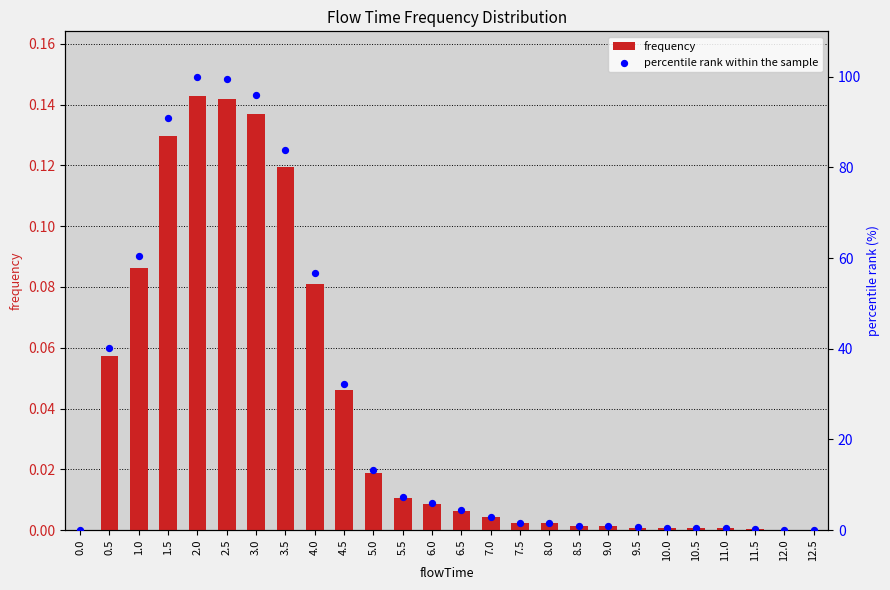

Which series has the largest total across all categories?

percentile rank within the sample